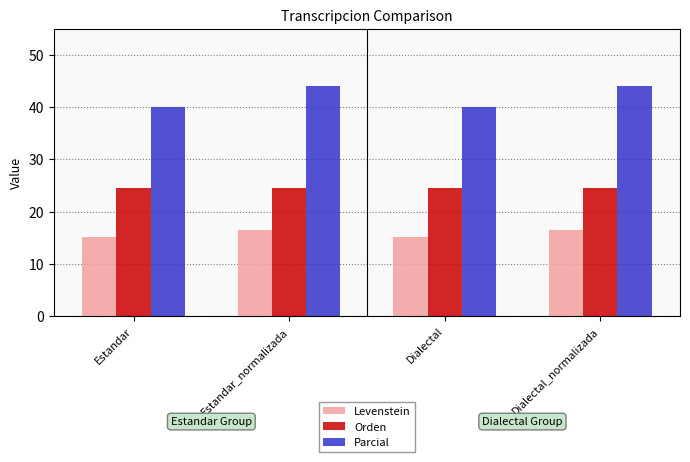

Rank the series by their maximum value, from highest to lowest.

Parcial, Orden, Levenstein